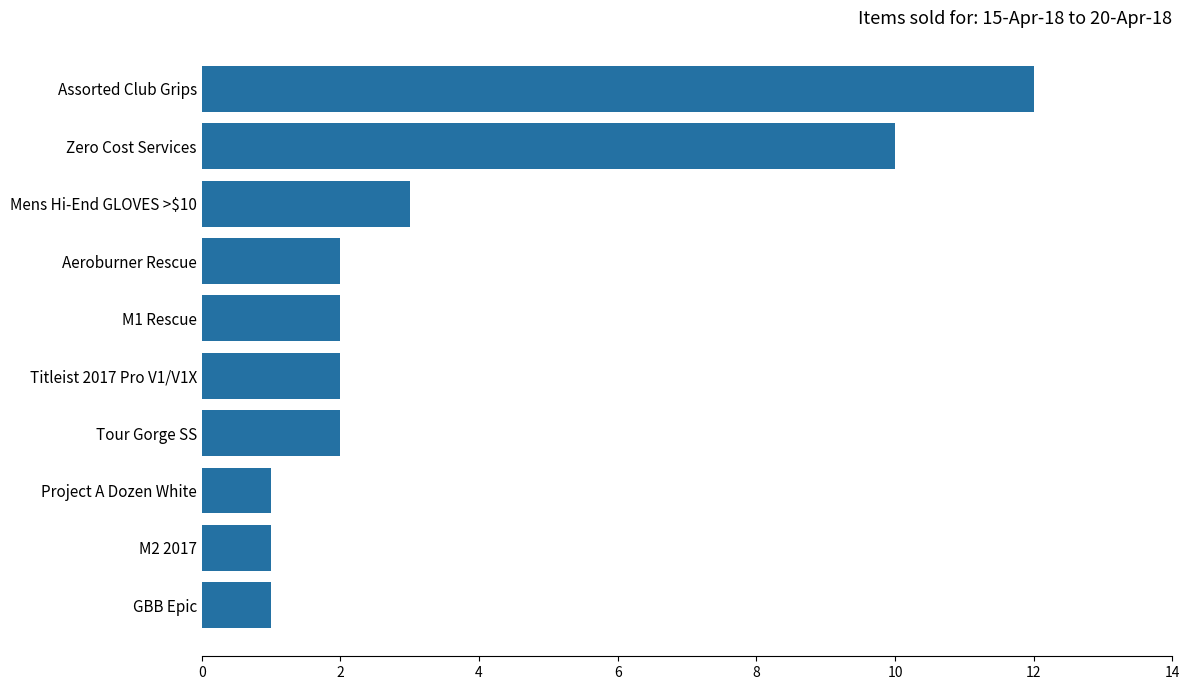

Reading bottom to top, extract all data points from this chart.

GBB Epic=1	M2 2017=1	Project A Dozen White=1	Tour Gorge SS=2	Titleist 2017 Pro V1/V1X=2	M1 Rescue=2	Aeroburner Rescue=2	Mens Hi-End GLOVES >$10=3	Zero Cost Services=10	Assorted Club Grips=12